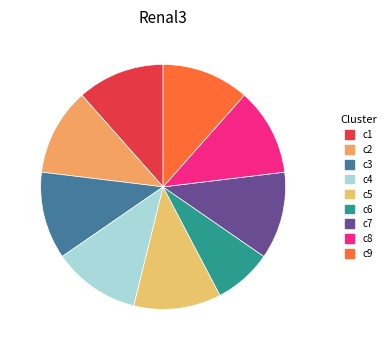

How many segments does this pie chart have?

9